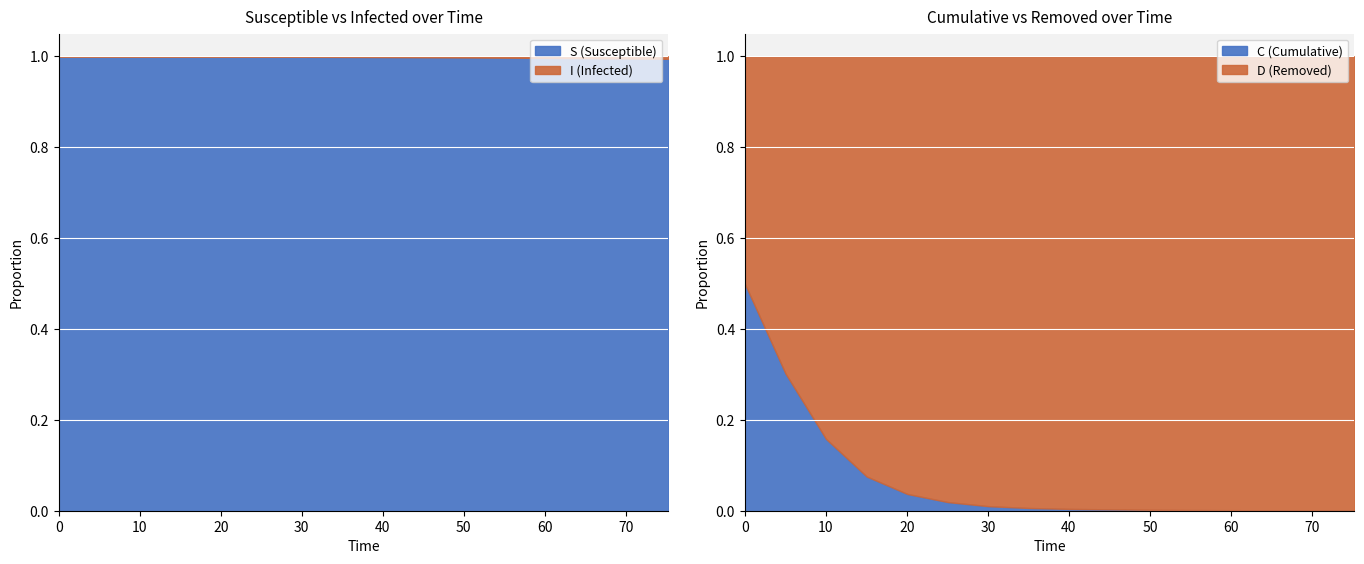

What is the highest value of the S (Susceptible) series?

1.0